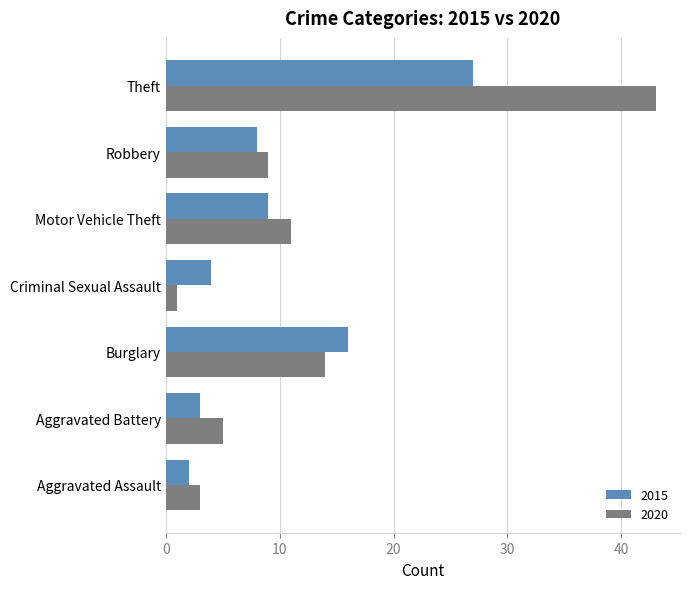

What is the greatest value displayed?

43